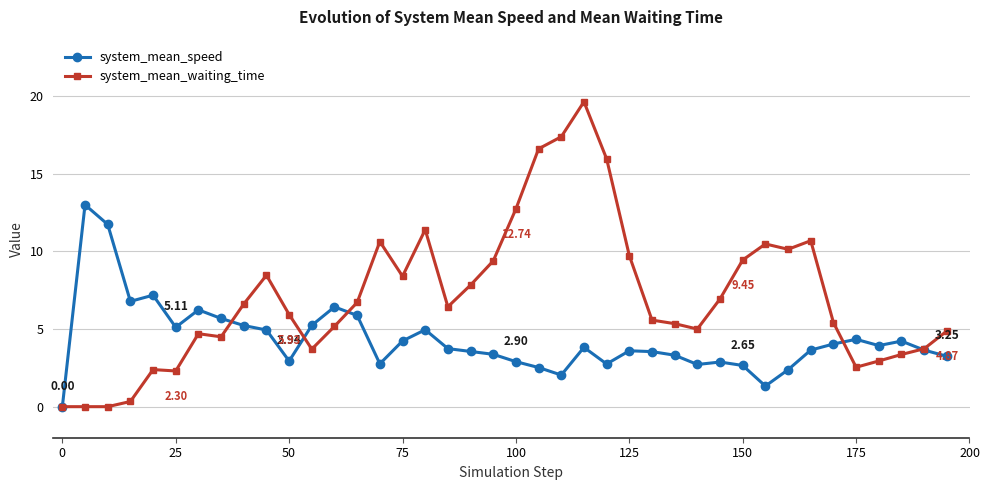

True or false: system_mean_waiting_time has more than 0 points higher than both neighbors.

True